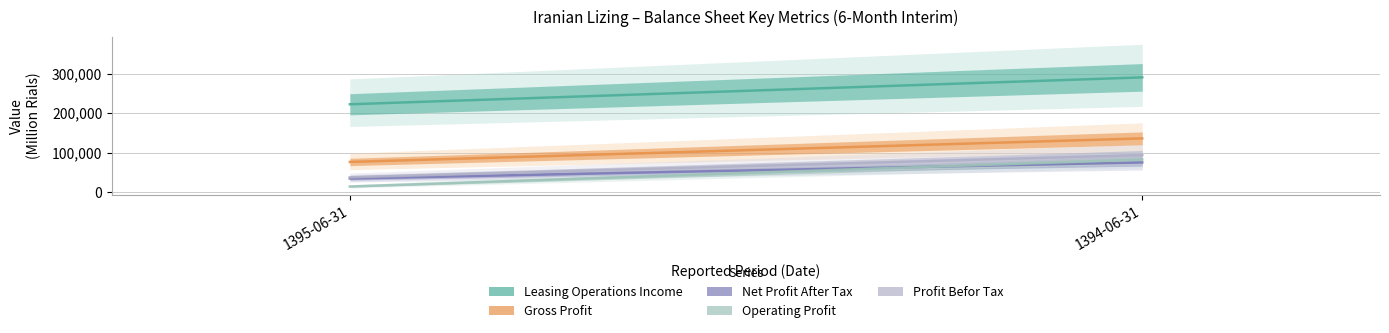

Reading right to left, what are all the values shown in this chart?

leasing_operations_income: 1394-06-31=290474	1395-06-31=222516
gross_profit: 1394-06-31=136332	1395-06-31=76849
net_profit_after_tax: 1394-06-31=75586	1395-06-31=35039
operating_profit: 1394-06-31=83000	1395-06-31=14812
profit_befor_tax: 1394-06-31=94313	1395-06-31=38000